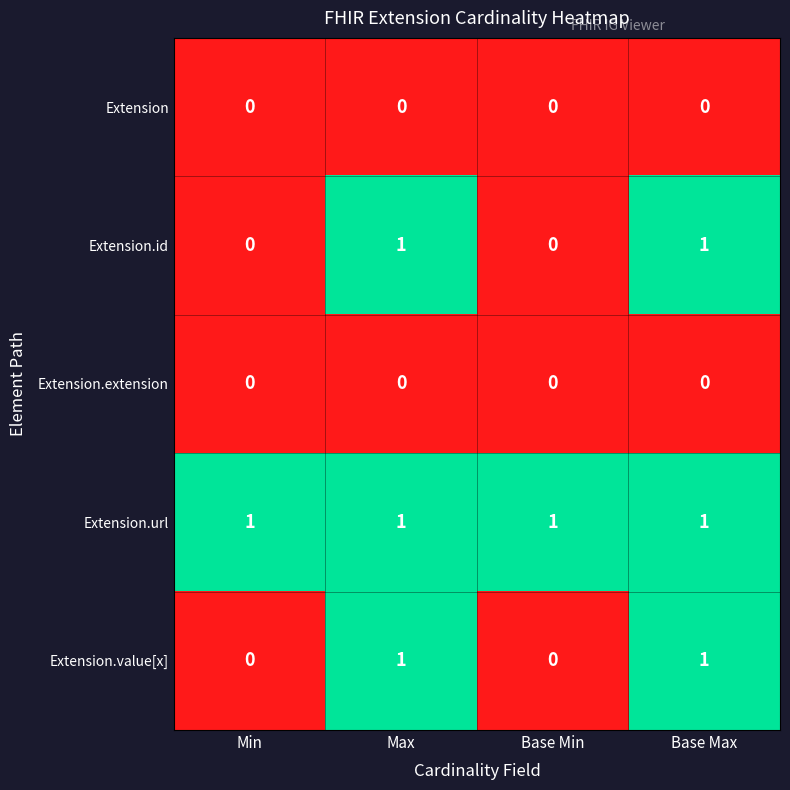

At how many categories does at least one series exceed 0?

4